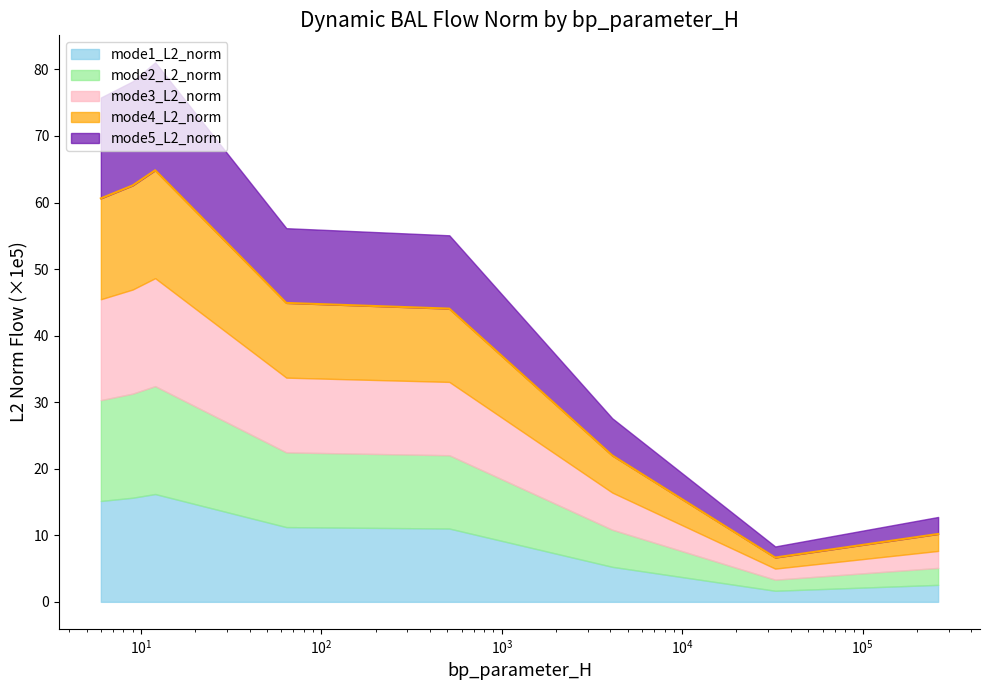

Does the chart display data point markers on the line(s)?

No